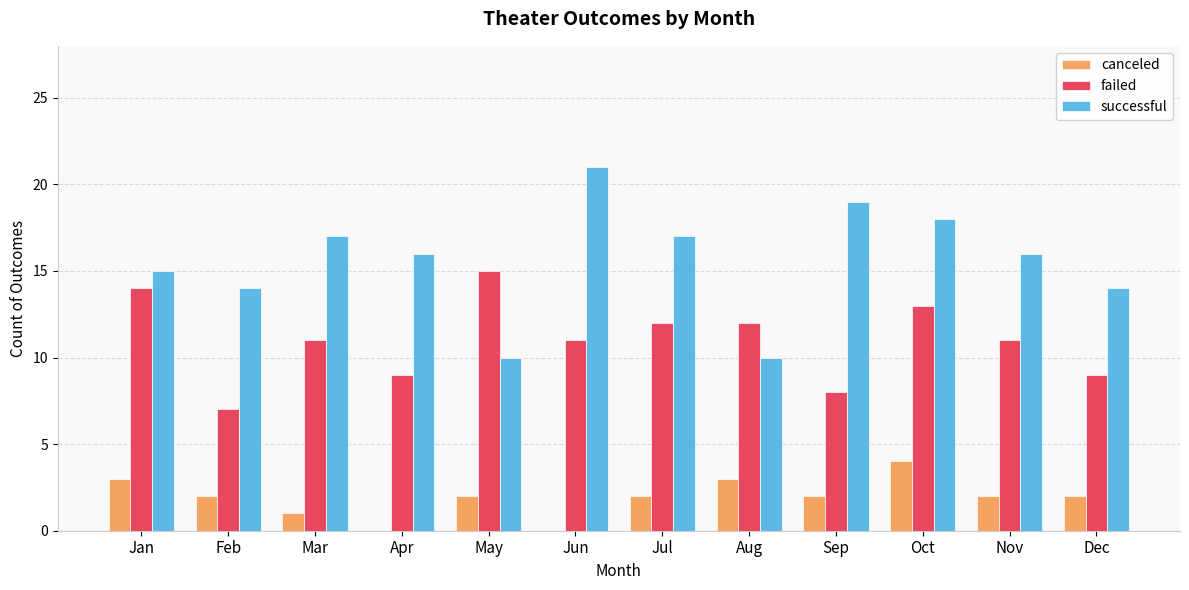

How many groups of bars are there?

12